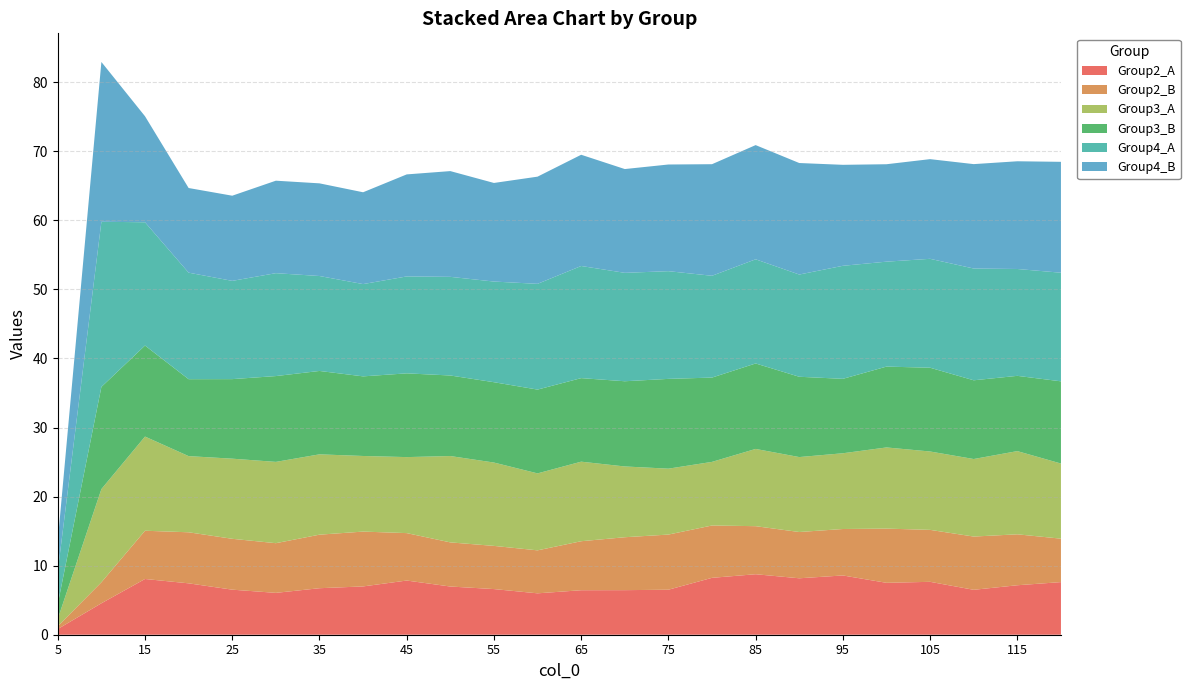

Reading right to left, extract all data points from this chart.

Group2_A: 7.6	7.2	6.5	7.7	7.5	8.6	8.2	8.8	8.2	6.5	6.5	6.4	6.0	6.6	7.0	7.8	7.0	6.7	6.1	6.5	7.4	8.1	4.6	0.8
Group2_B: 6.3	7.4	7.7	7.5	7.8	6.7	6.7	7.0	7.6	8.0	7.7	7.1	6.2	6.3	6.4	6.9	7.9	7.8	7.2	7.4	7.4	7.0	3.0	0.4
Group3_A: 10.9	12.0	11.2	11.3	11.8	11.0	10.8	11.2	9.2	9.5	10.2	11.5	11.1	12.1	12.5	11.0	10.9	11.6	11.8	11.6	11.0	13.6	13.5	1.1
Group3_B: 11.9	10.9	11.4	12.1	11.7	10.8	11.6	12.4	12.2	13.0	12.3	12.1	12.1	11.6	11.7	12.1	11.5	12.1	12.4	11.5	11.1	13.2	14.8	2.1
Group4_A: 15.7	15.5	16.2	15.8	15.2	16.4	14.8	15.1	14.7	15.6	15.7	16.2	15.3	14.6	14.3	14.0	13.4	13.7	14.9	14.2	15.4	17.8	23.9	4.8
Group4_B: 16.1	15.6	15.1	14.4	14.1	14.6	16.1	16.5	16.2	15.4	15.0	16.1	15.5	14.3	15.3	14.8	13.3	13.4	13.4	12.3	12.3	15.3	23.1	4.4